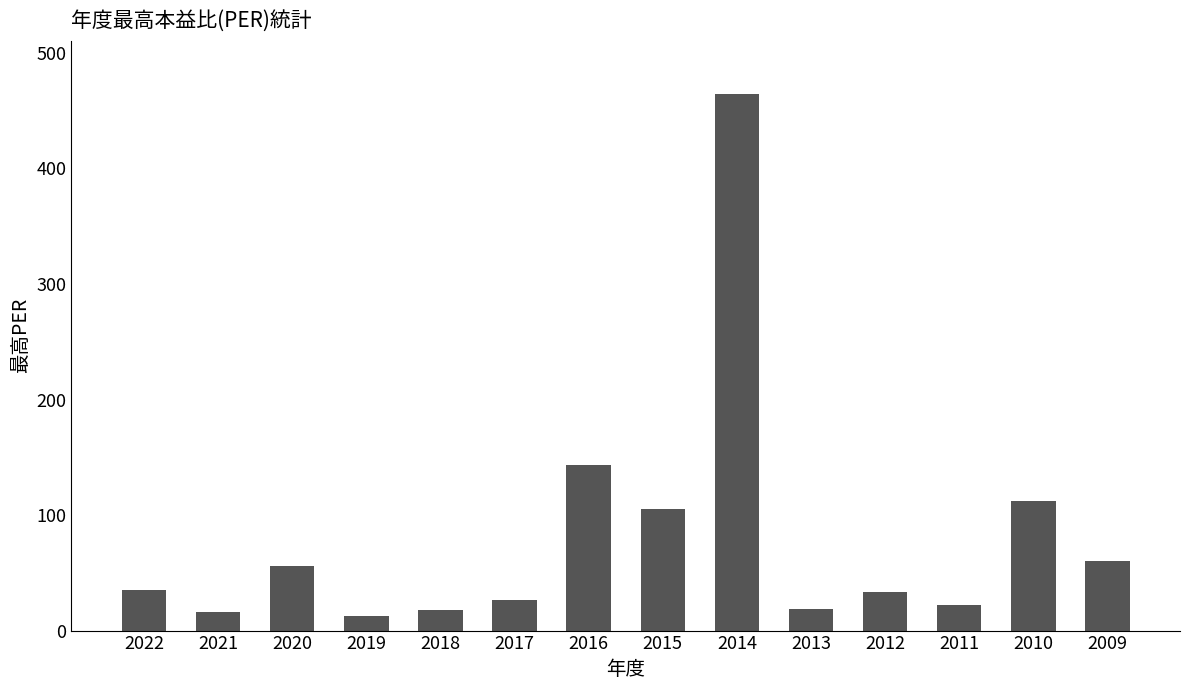

Between 2014 and 2017, which is larger?

2014